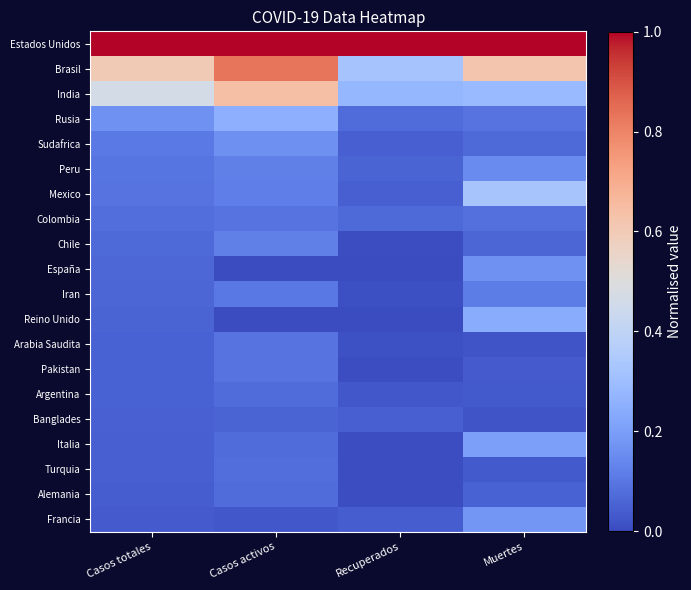

How many categories are shown in the chart?

4